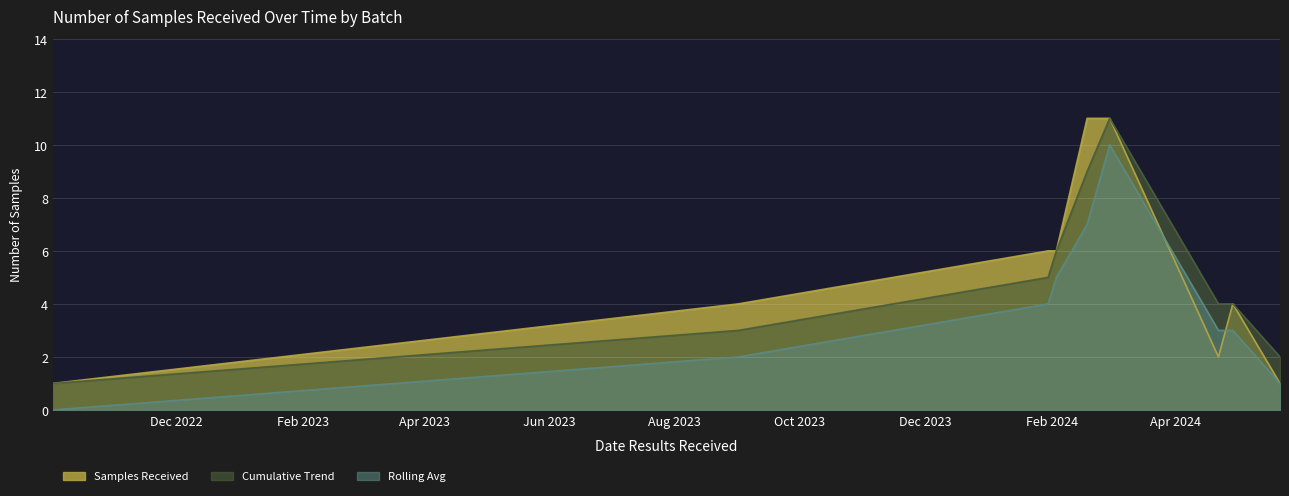

How many lines are shown in the chart?

3